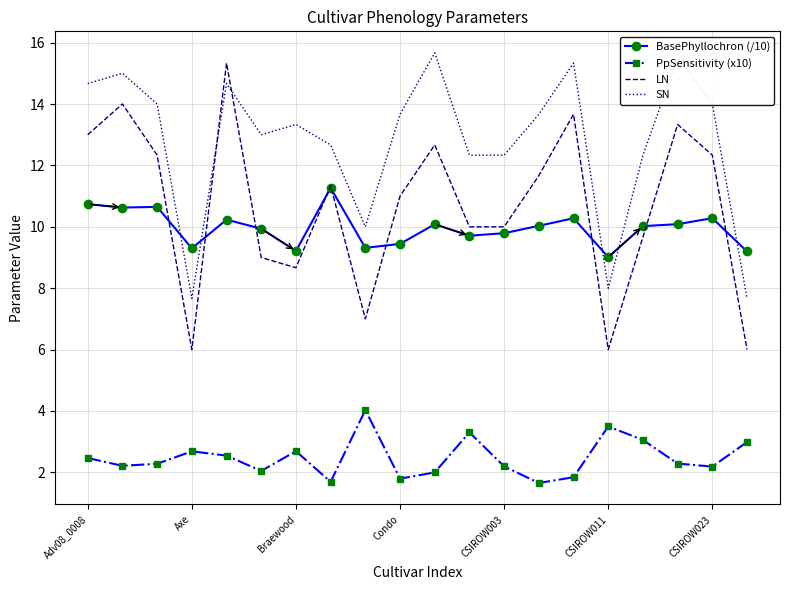

What is the highest value of the SN series?

15.7